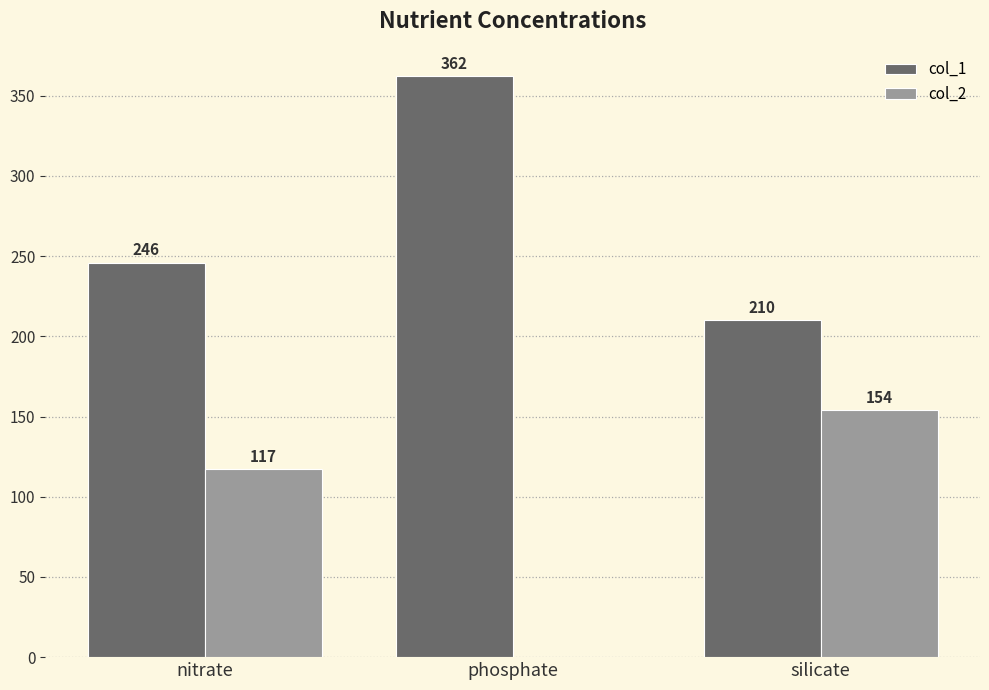

Which category has the highest value across all series?

phosphate